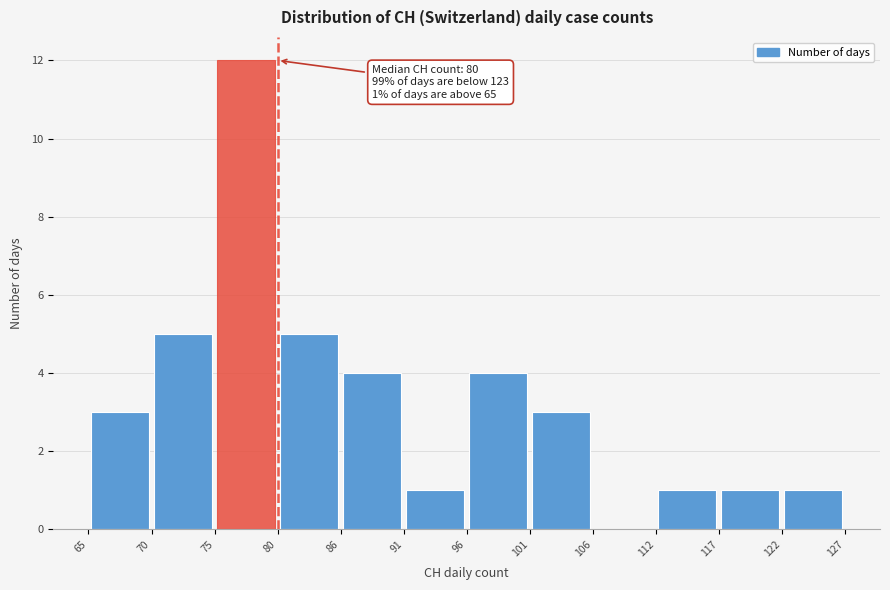

Which range on the x-axis has the tallest bar?

75 to 80